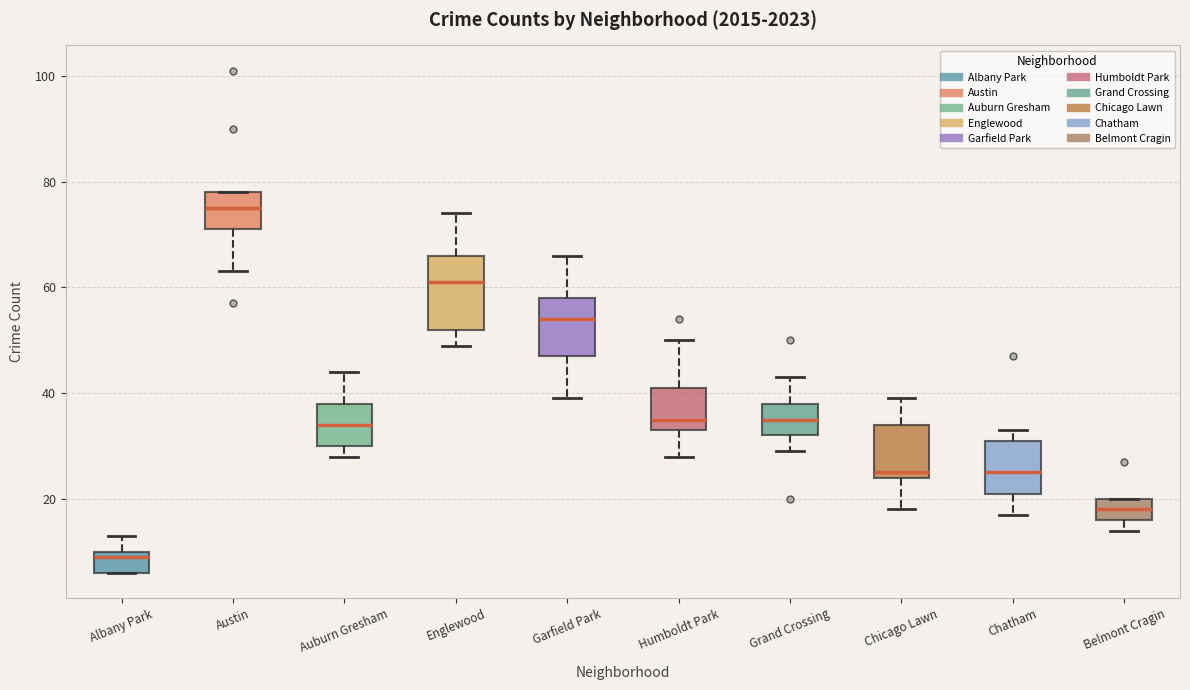

Where is the lower edge of the box for Albany Park on the y-axis? The values are not printed on the chart, so give them approximately, as read against the axis.

6